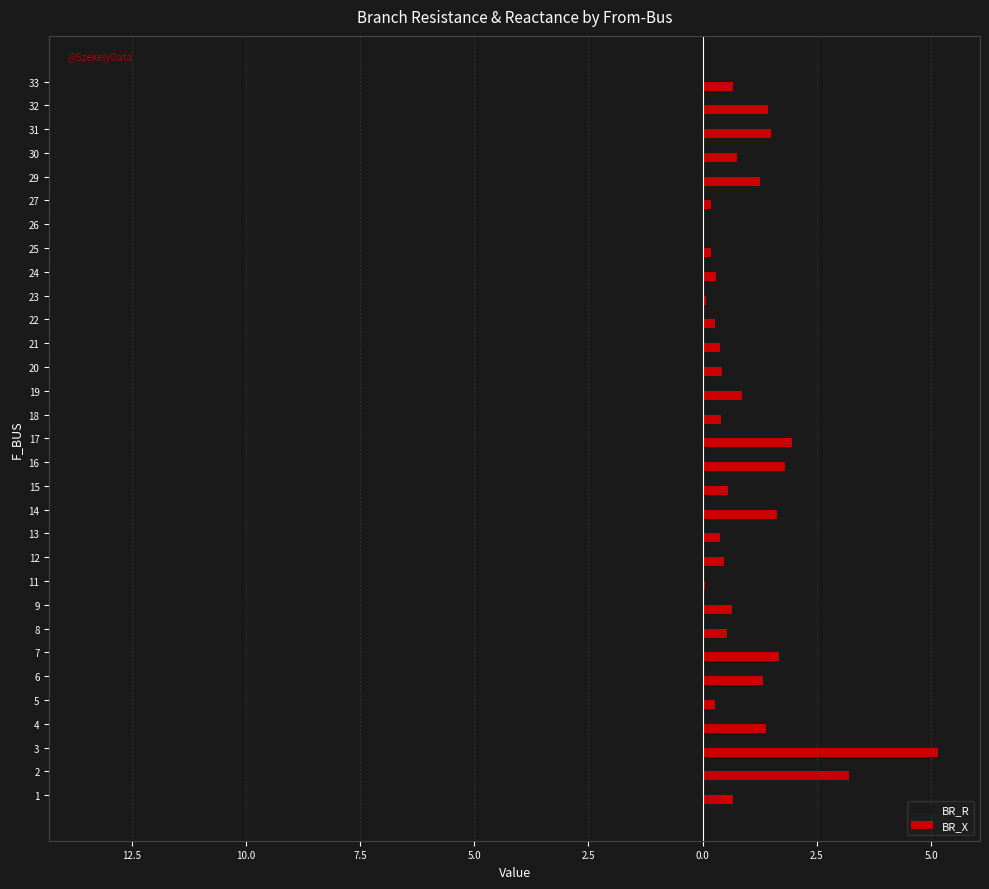

Reading left to right, transcribe all the data shown in this chart.

BR_R: -1.7	-8.4	-13.4	-3.6	-0.7	-3.5	-4.4	-1.4	-1.6	-0.1	-1.2	-1.0	-4.2	-1.4	-4.7	-5.1	-1.0	-2.2	-1.1	-1.0	-0.7	-0.2	-0.8	-0.5	-0.1	-0.5	-3.3	-2.0	-3.9	-3.7	-1.7
BR_X: 0.7	3.2	5.1	1.4	0.3	1.3	1.7	0.5	0.6	0.1	0.5	0.4	1.6	0.6	1.8	1.9	0.4	0.9	0.4	0.4	0.3	0.1	0.3	0.2	0.0	0.2	1.3	0.8	1.5	1.4	0.7